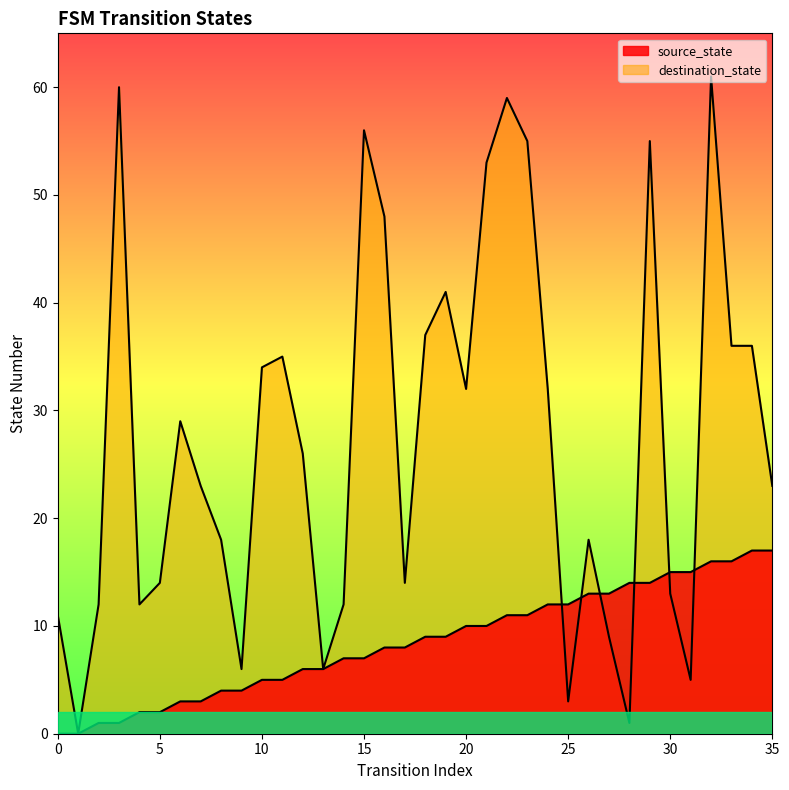

True or false: destination_state and source_state intersect in this chart.

True